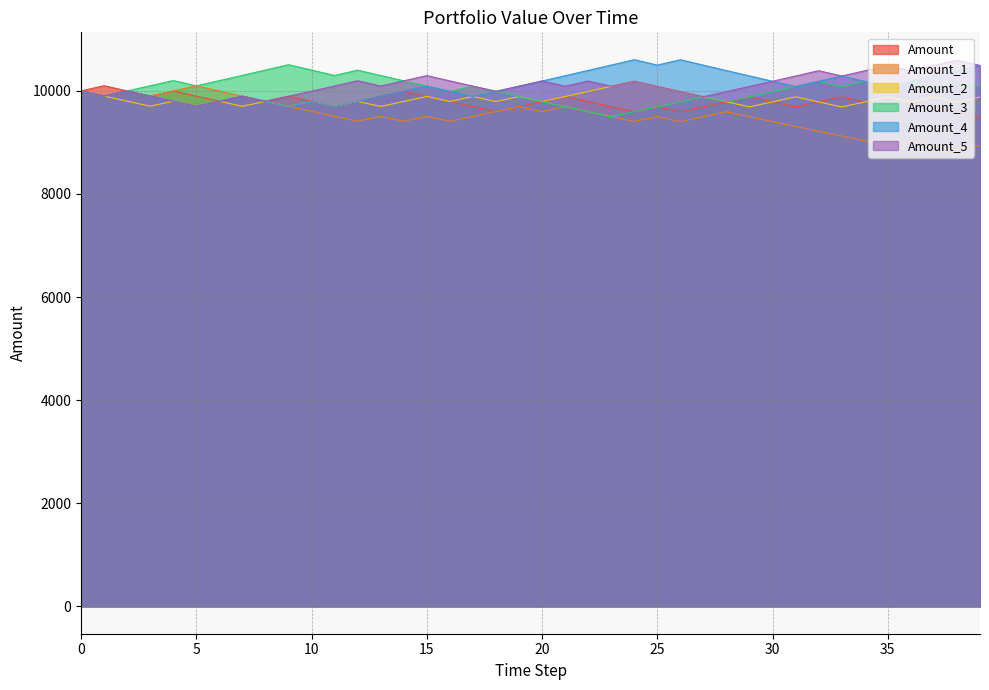

True or false: Amount and Amount_5 intersect in this chart.

False